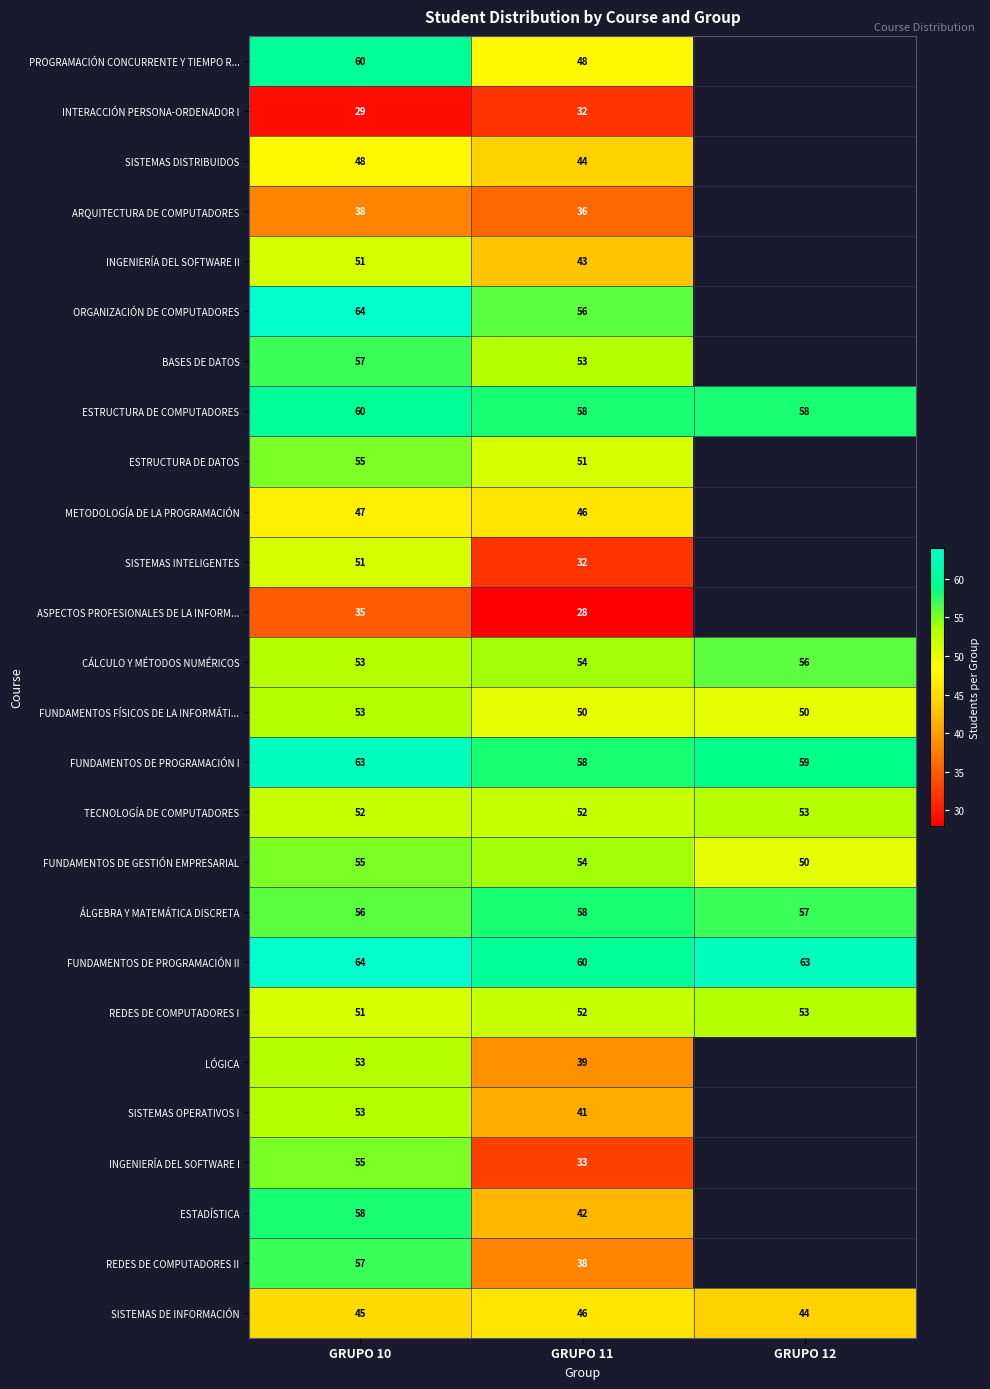

What is the difference between the highest and lowest values at GRUPO 10?

35